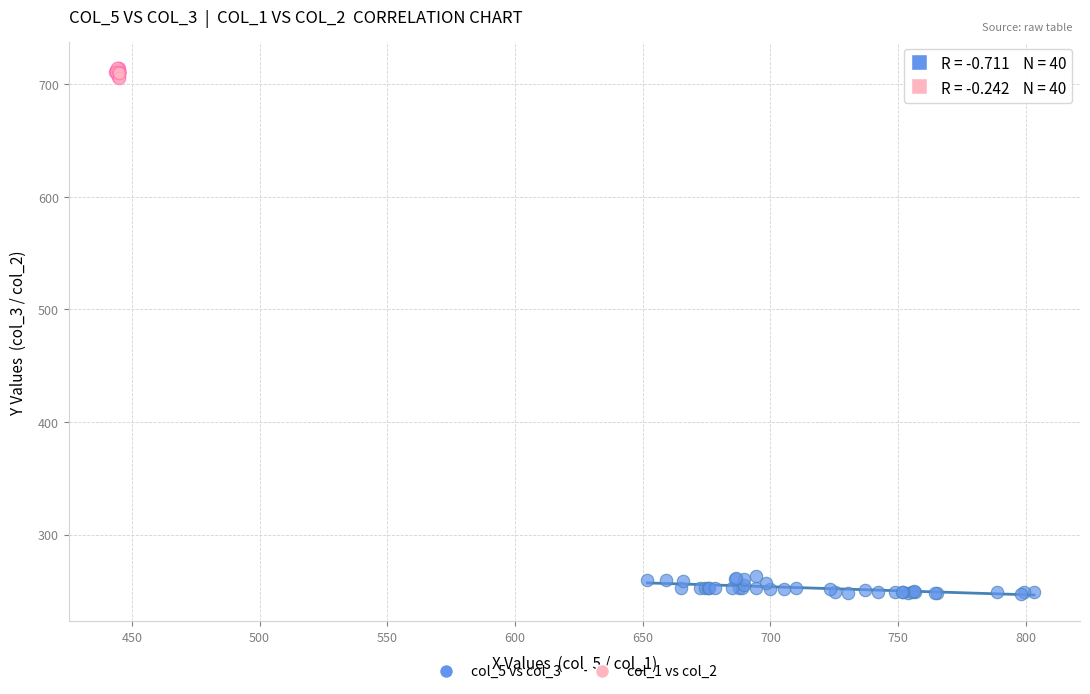

Which series contains the highest Y value?

col_1 vs col_2